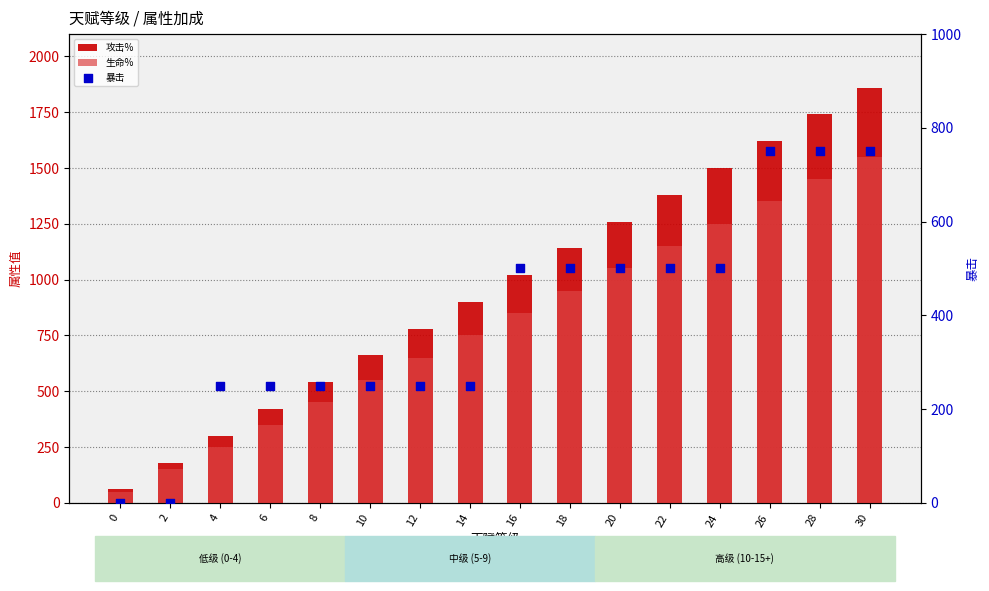

At which category is the sum across all series the highest?

30